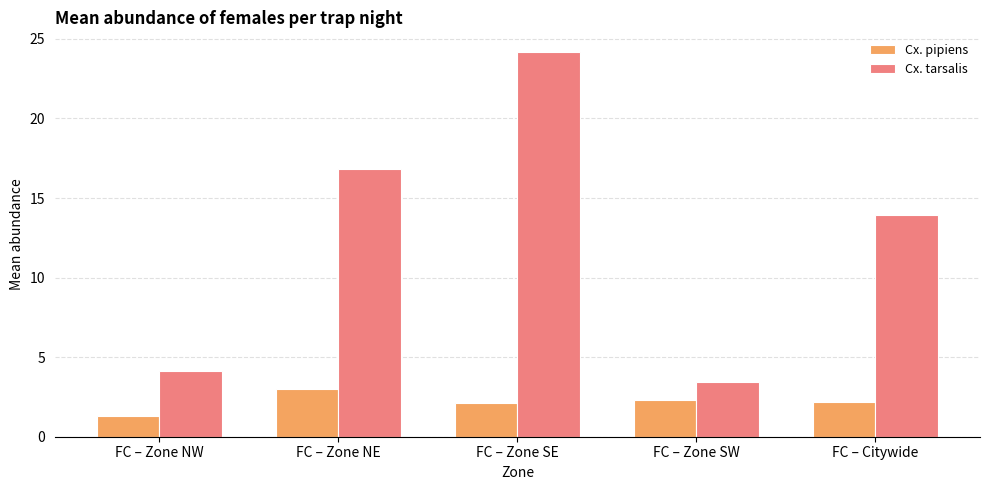

What is the value of the Cx. tarsalis bar at the 2nd from the left?

16.8